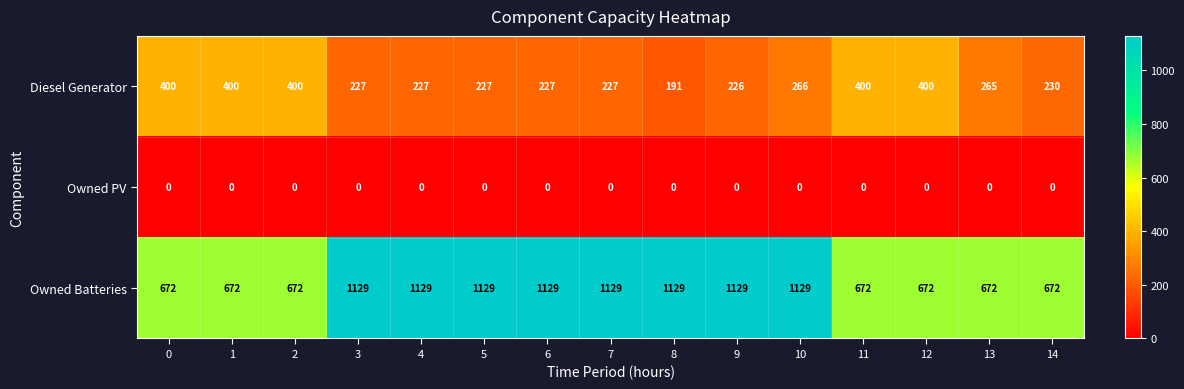

Is it true that Diesel Generator equals 230 at 14?

True